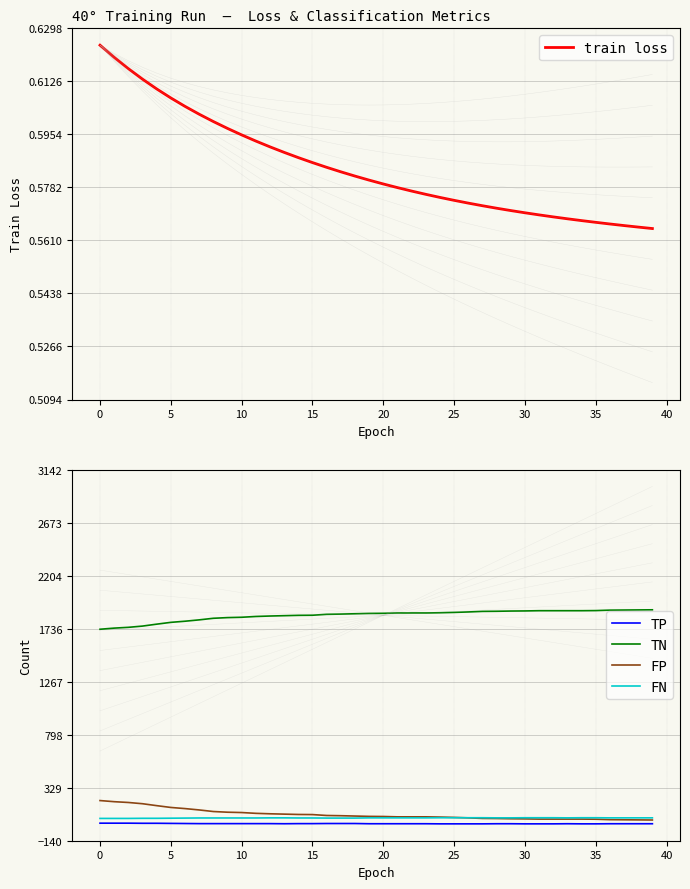

In TP, how many points are lower than both neighbors (excluding endpoints)?

1